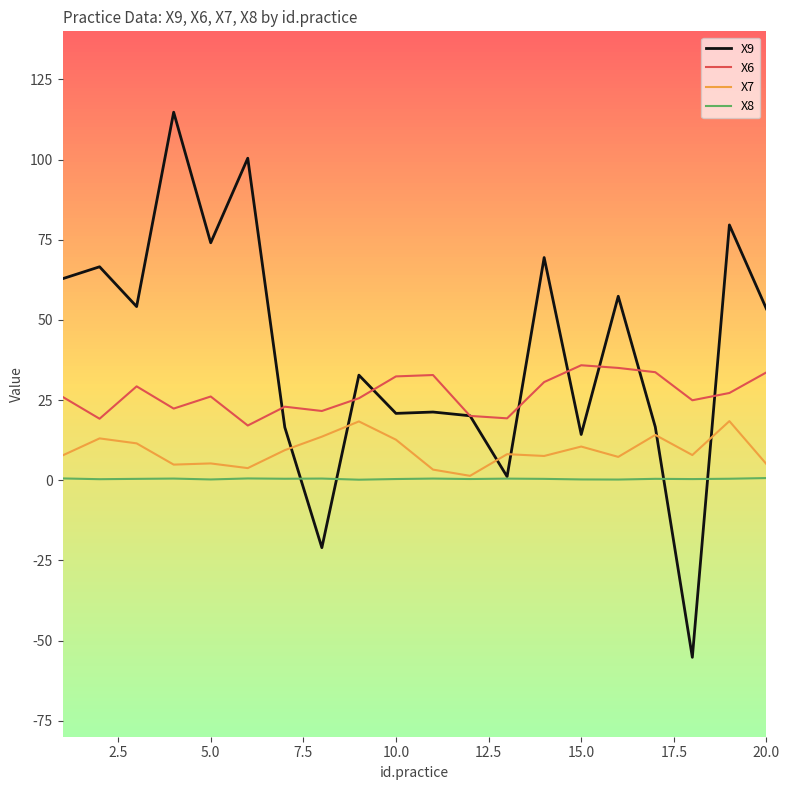

True or false: X9 and X6 cross at least once.

True